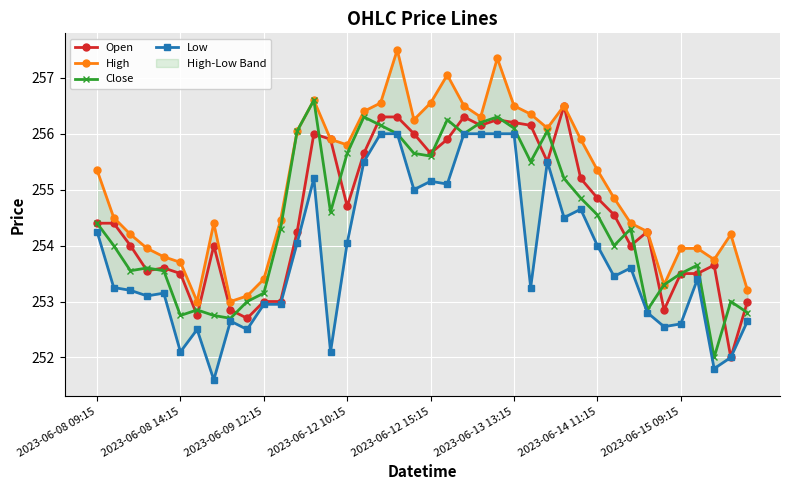

What is the difference between the maximum and minimum values in the Low series?

4.4